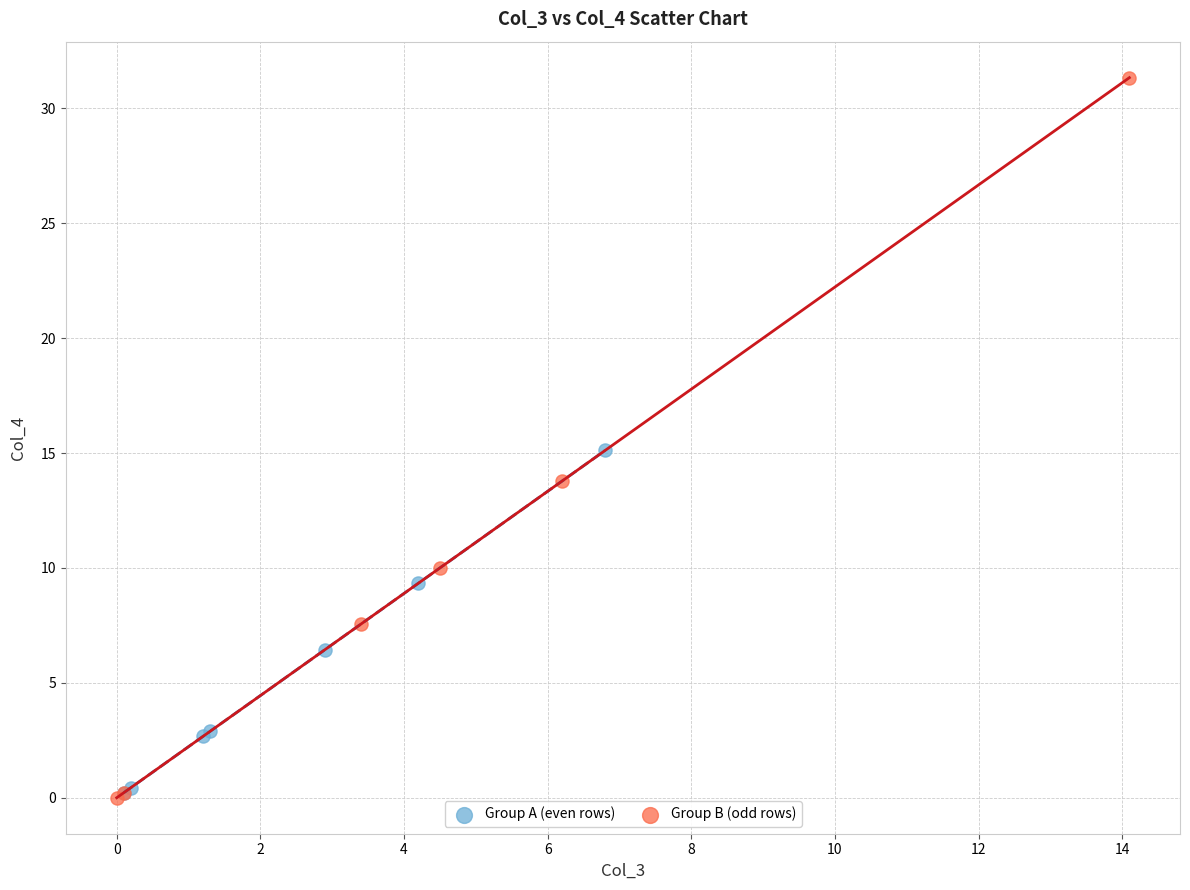

Which series contains the highest Y value?

Group B (odd rows)